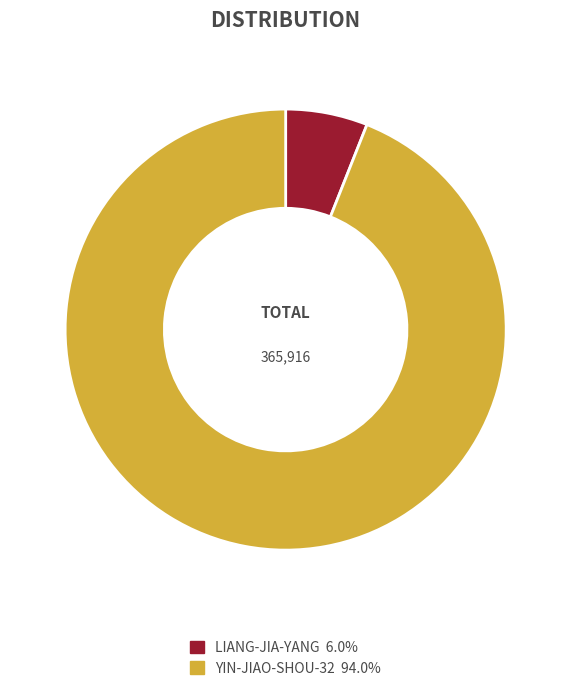

Does any single category account for the majority?

Yes